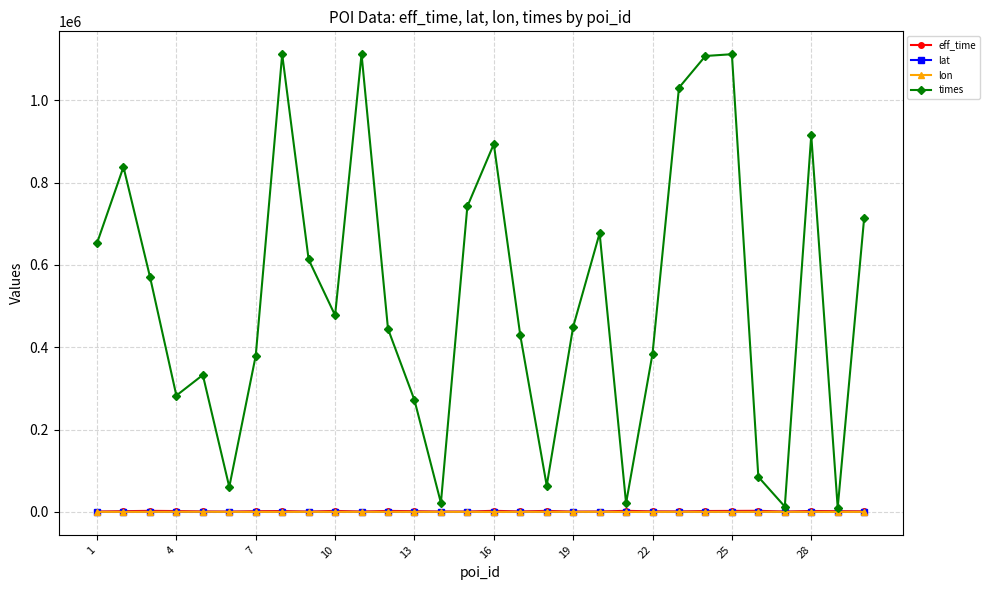

What is the minimum value shown in the chart?

-121.9